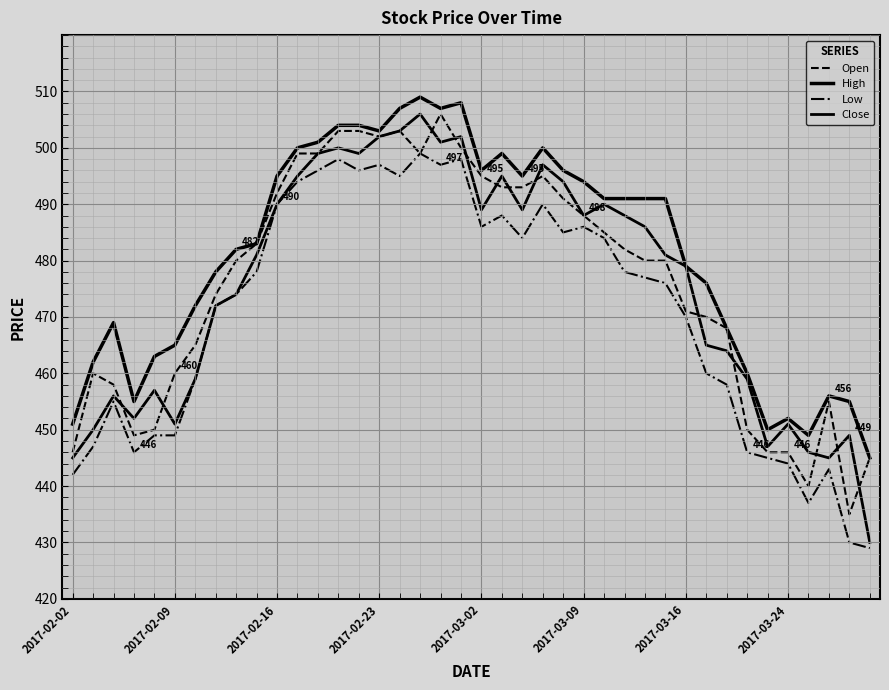

Does the chart have visible grid lines?

Yes